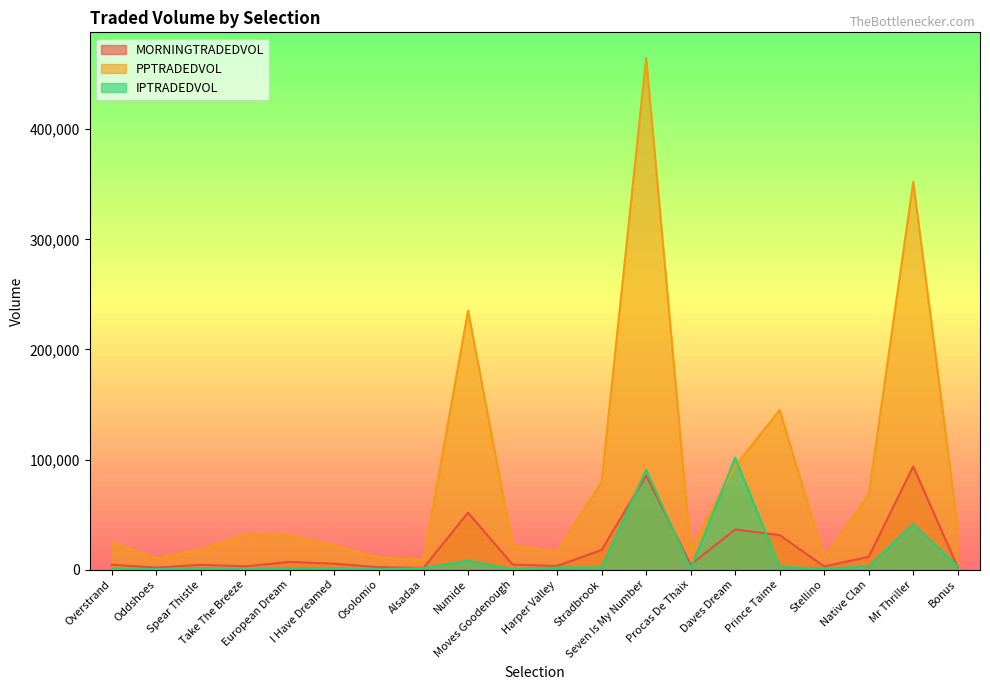

List the labels in order of IPTRADEDVOL value, smallest first.

Moves Goodenough, Take The Breeze, Osolomio, Oddshoes, Overstrand, Procas De Thaix, Stellino, European Dream, I Have Dreamed, Spear Thistle, Alsadaa, Harper Valley, Stradbrook, Prince Taime, Bonus, Native Clan, Numide, Mr Thriller, Seven Is My Number, Daves Dream